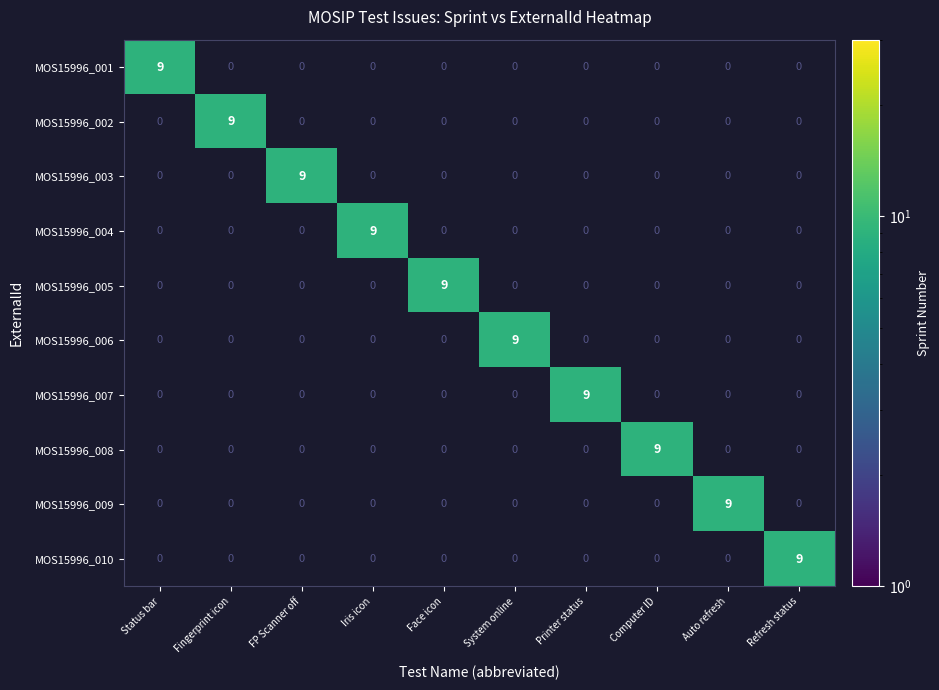

How many distinct data groups are displayed?

10